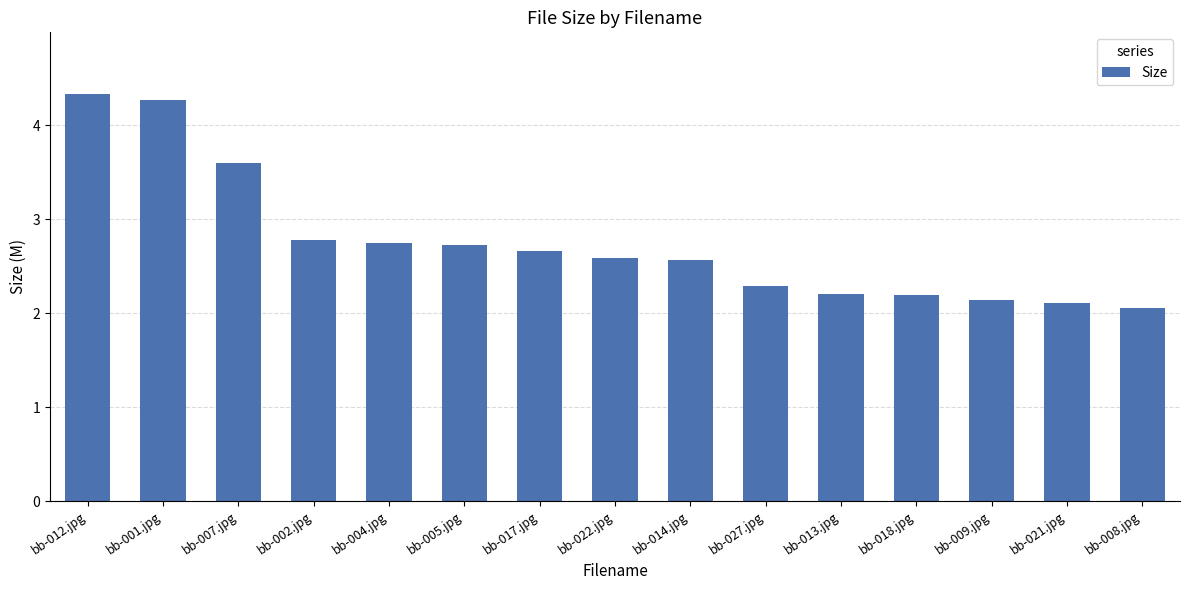

What is the smallest value displayed?

2.1